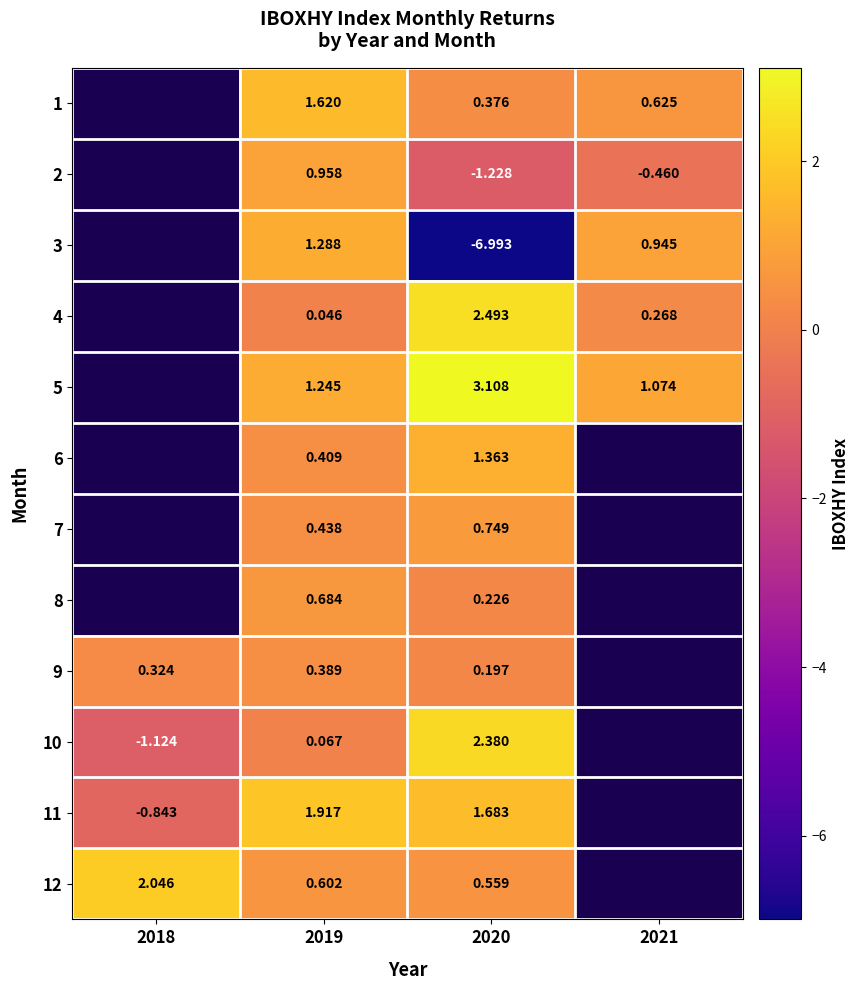

How many values in 6 are above zero?

2